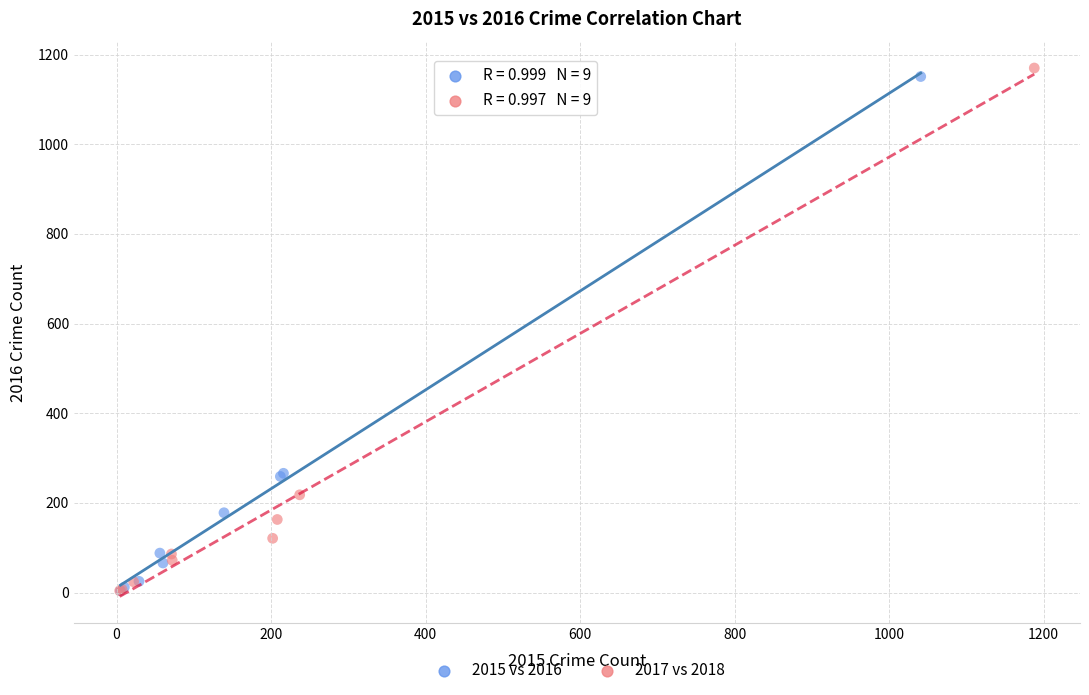

Which series has the widest spread of Y values?

2017 vs 2018